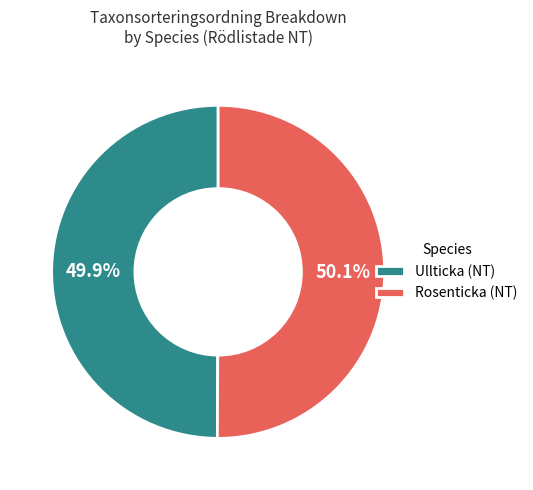

How many slices are in this pie chart?

2